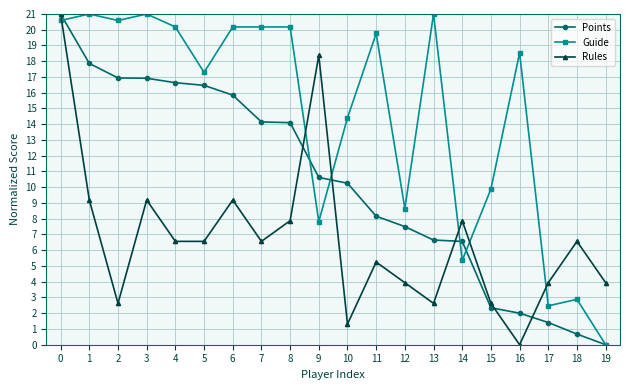

What value does the Rules series have at 4?

6.6